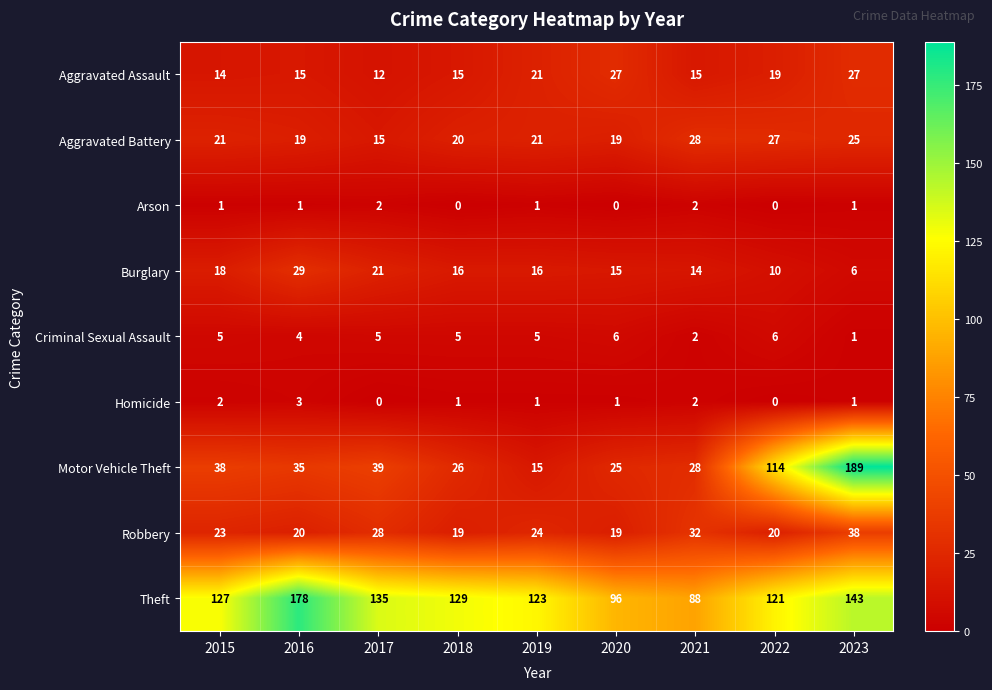

What is the highest value of the Aggravated Assault series?

27